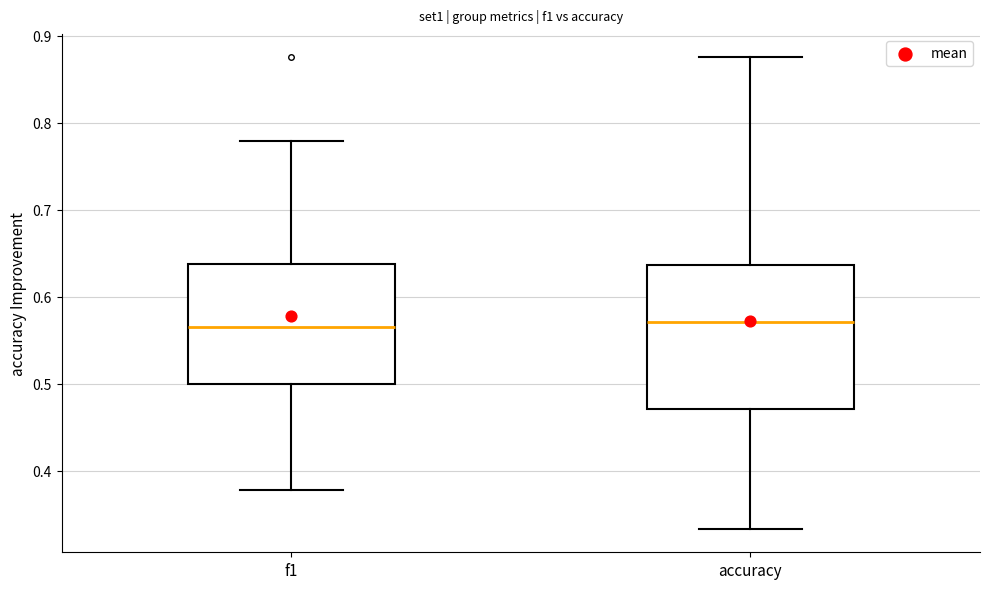

Reading left to right, read every box against the y-axis: the position of its median line, the range the box covers, and the ends of its whiskers. The values are not printed on the chart, so give them approximately, as read against the axis.

f1: median 0.57, box 0.50 to 0.64, whiskers 0.38 to 0.78
accuracy: median 0.57, box 0.47 to 0.64, whiskers 0.33 to 0.88